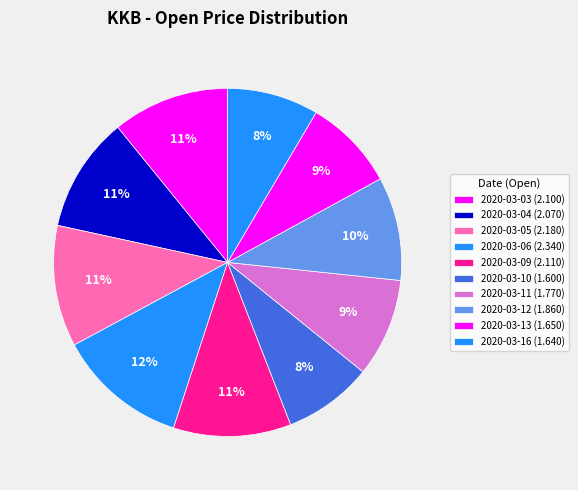

How many slices are in this pie chart?

10